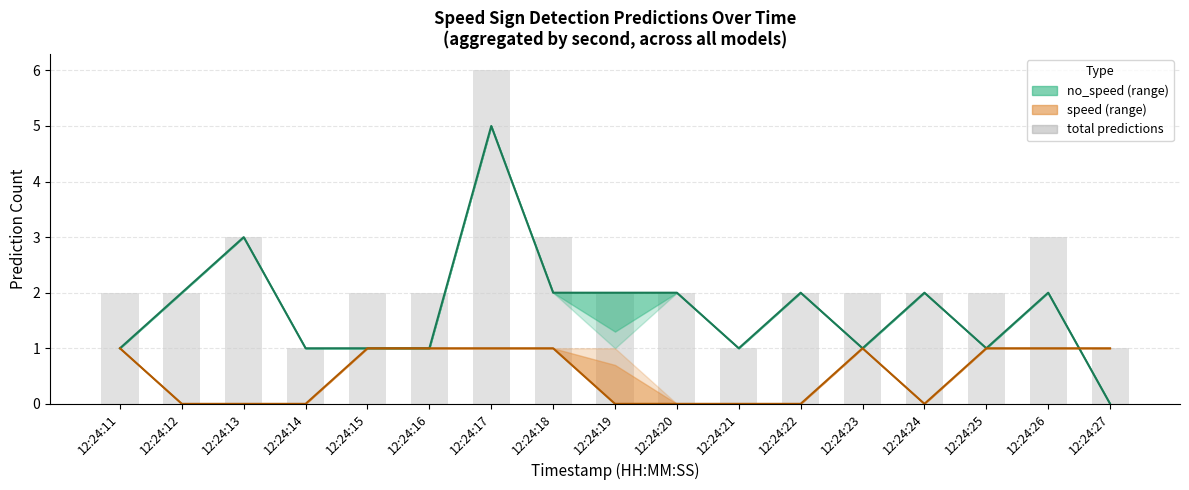

Read the no_speed (pred_model) value at 12:24:26.

2